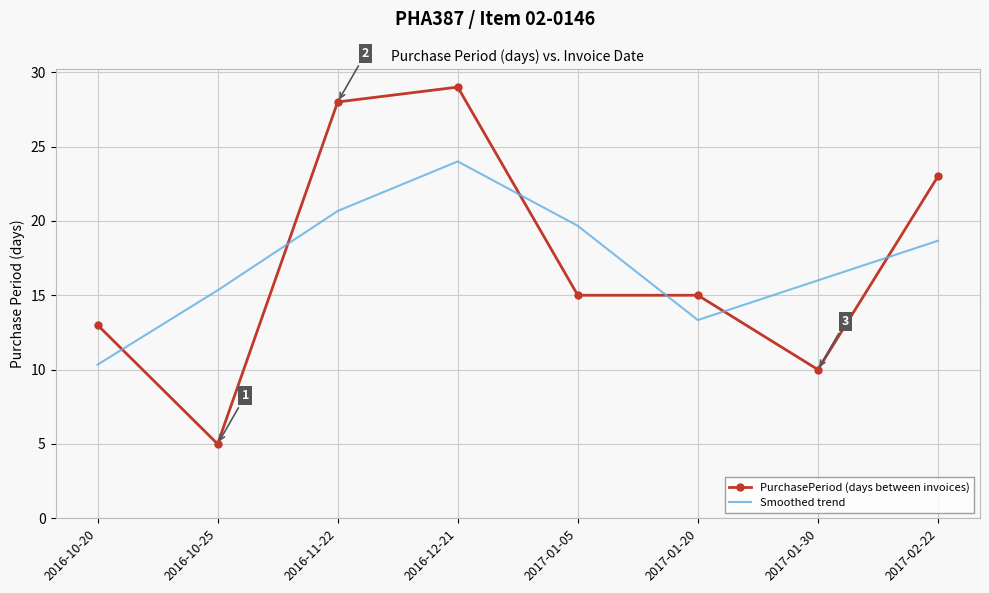

At which category does Smoothed trend reach its first local valley?

2017-01-20